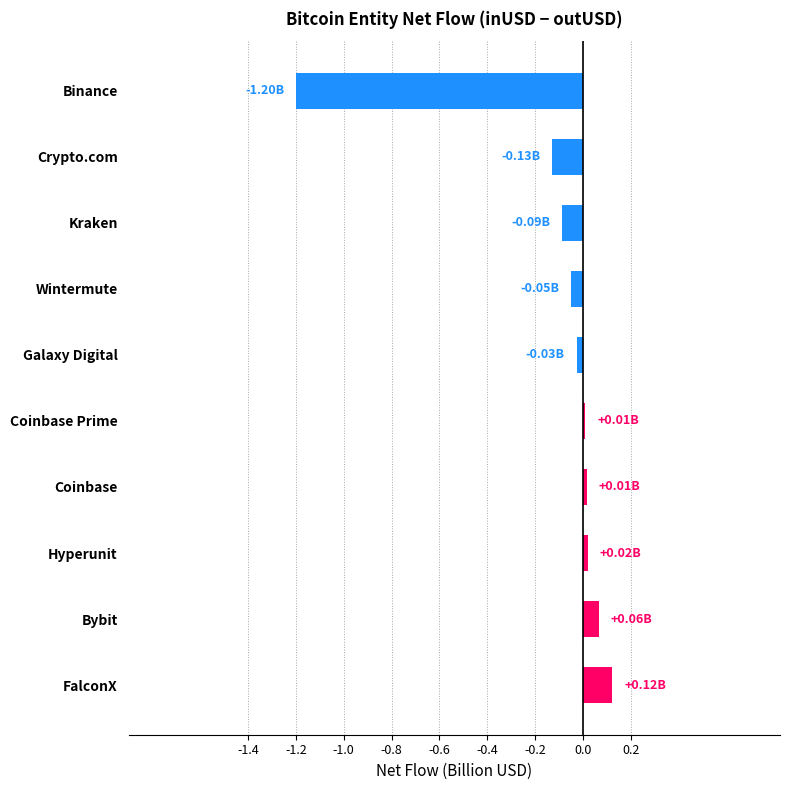

Count the number of data series in this chart.

1